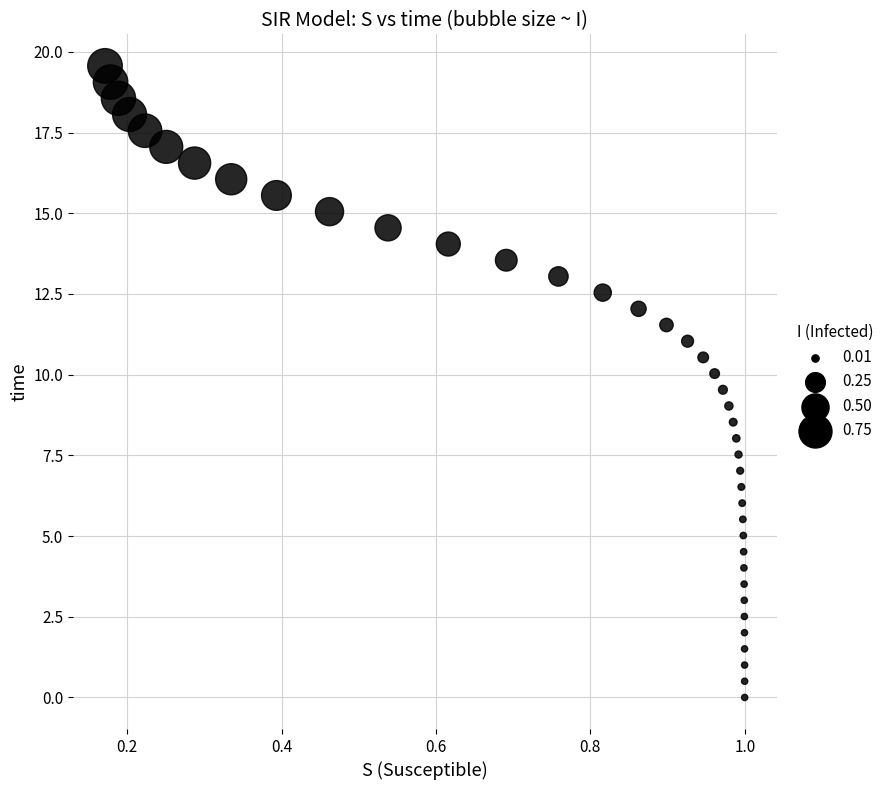

What is the range of Y values (max minus min)?

19.6